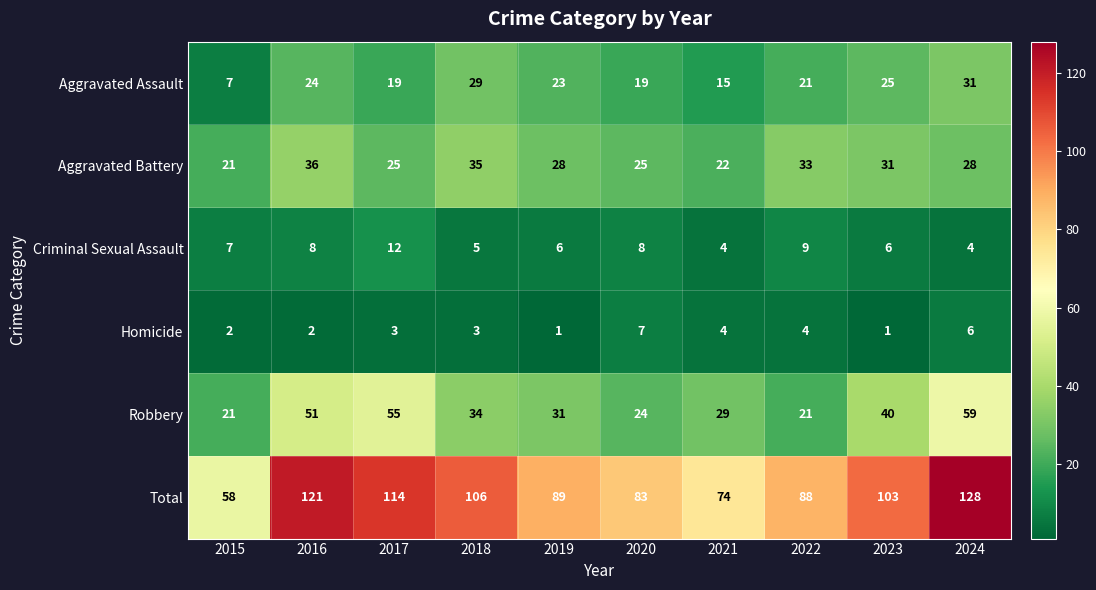

True or false: Homicide has a value of 2 at 2015.

True